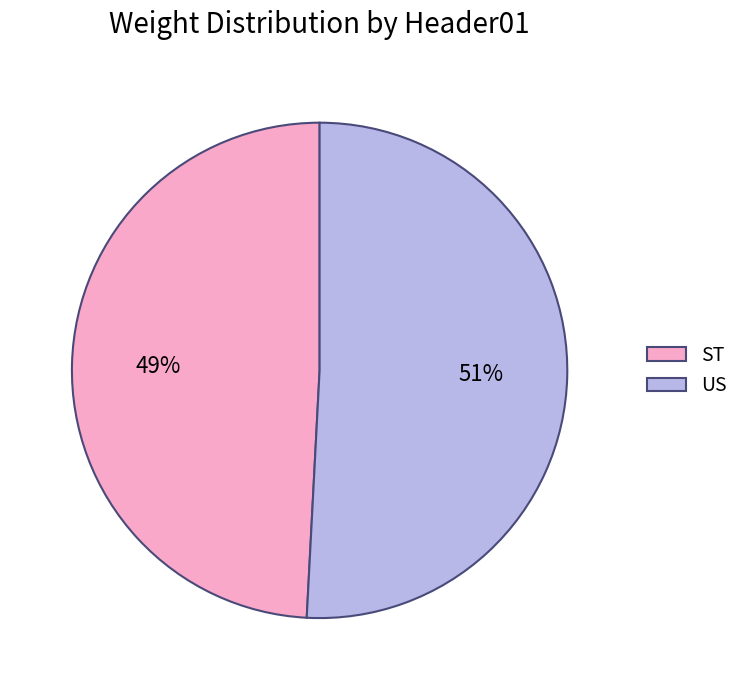

Rank the categories by value from lowest to highest.

ST, US